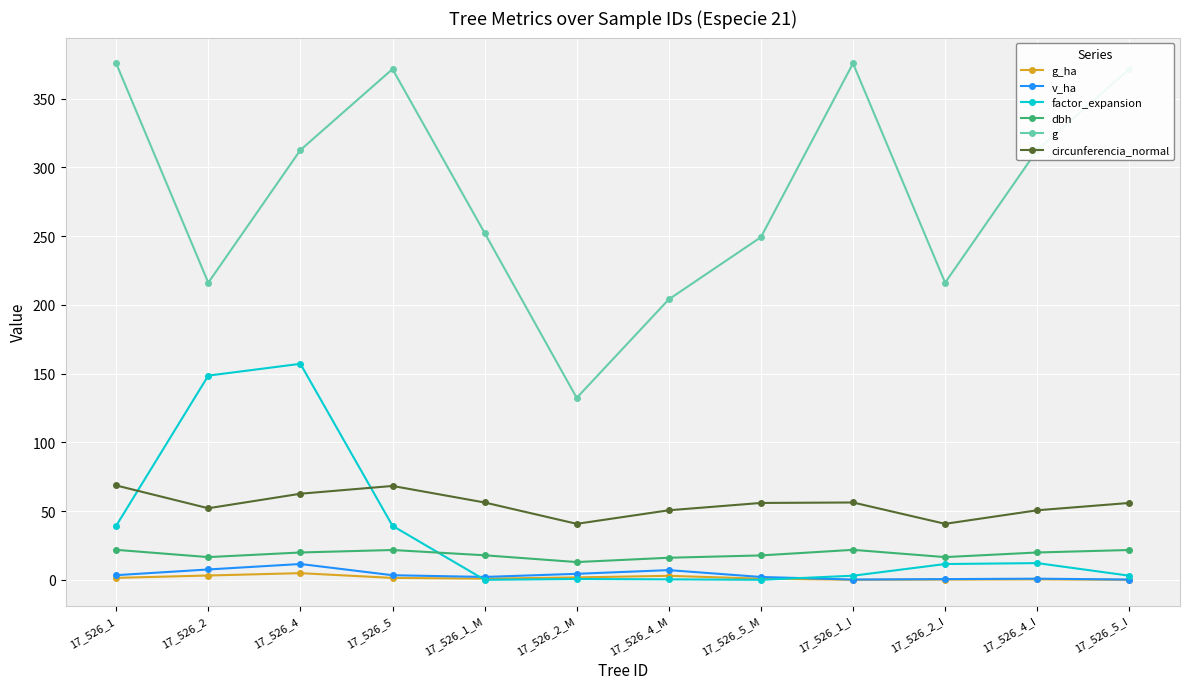

What is the label of the 4th point from the left?

17_526_5